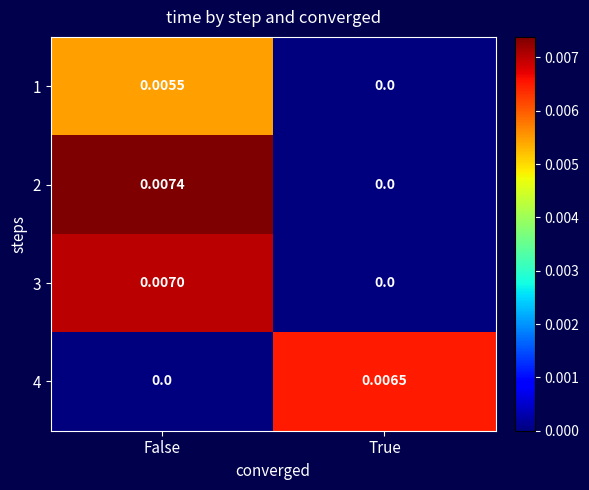

At which category does the chart reach its peak across all series?

False